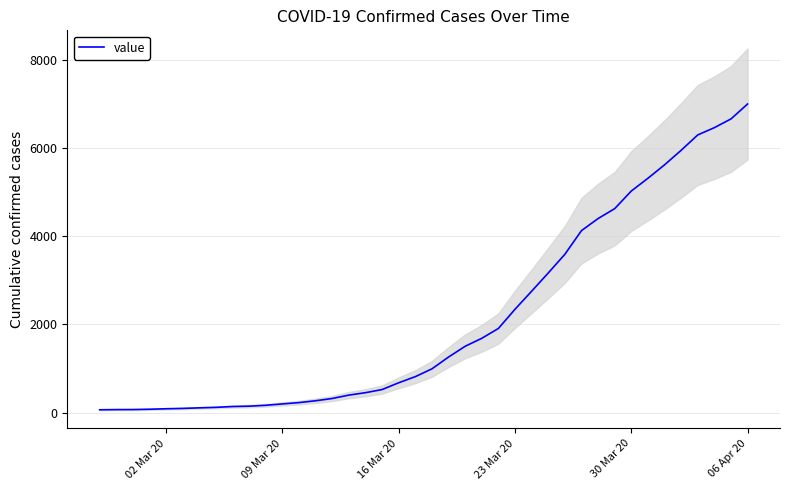

What is the maximum value for value?

7003